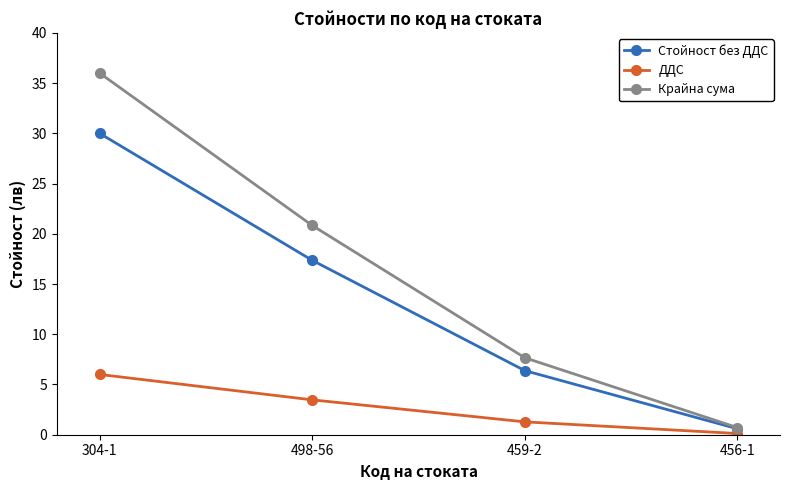

What is the lowest value of the Крайна сума series?

0.7